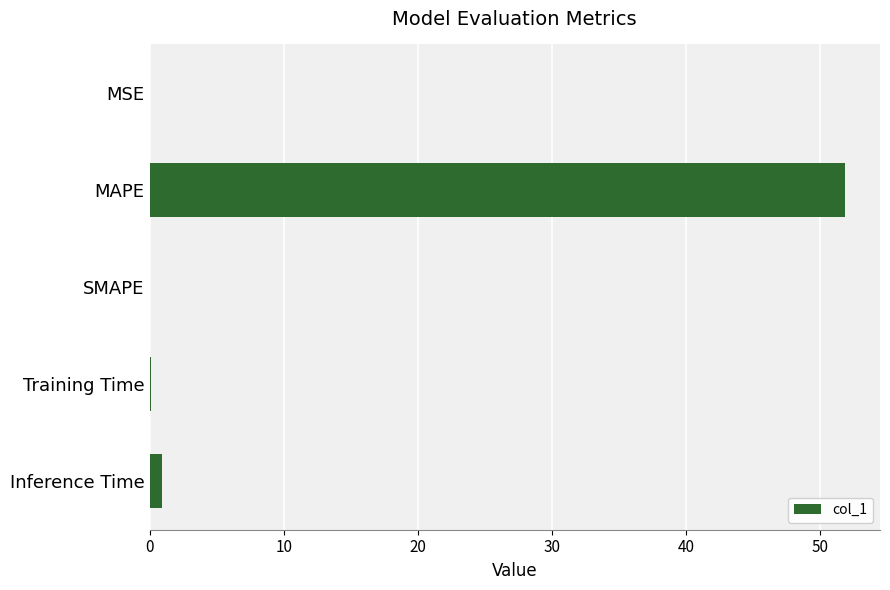

What is the maximum value shown in the chart?

51.8